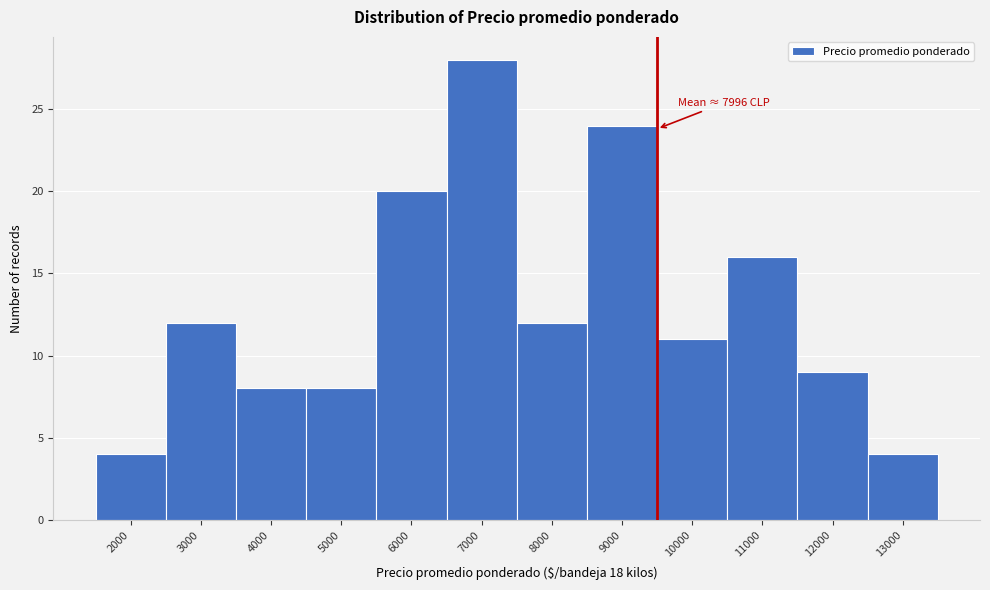

Reading left to right, transcribe all the data shown in this chart.

4	12	8	8	20	28	12	24	11	16	9	4